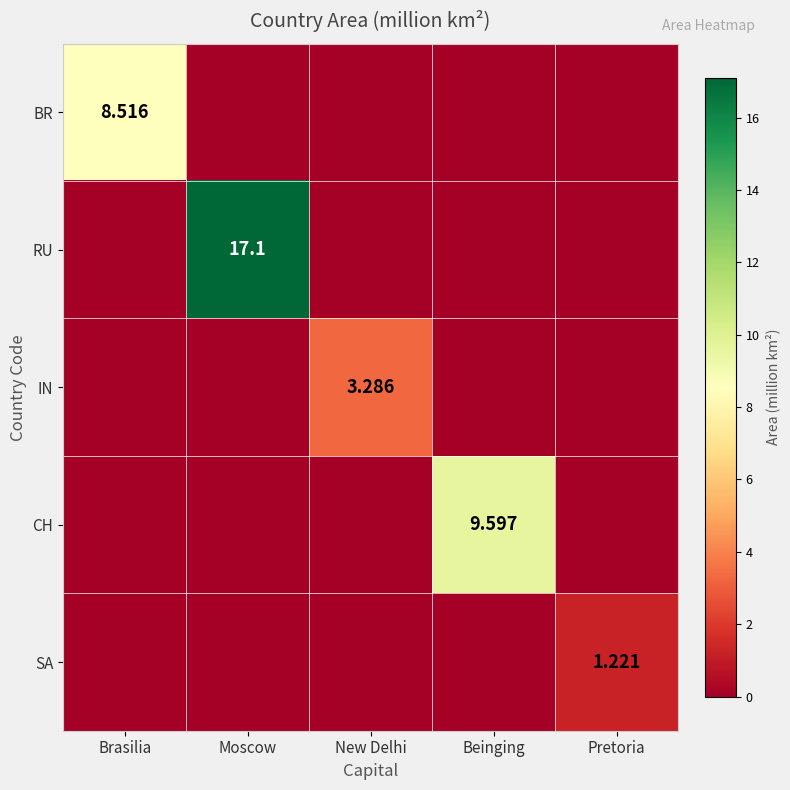

List the series in order of their peak value, highest first.

RU, CH, BR, IN, SA